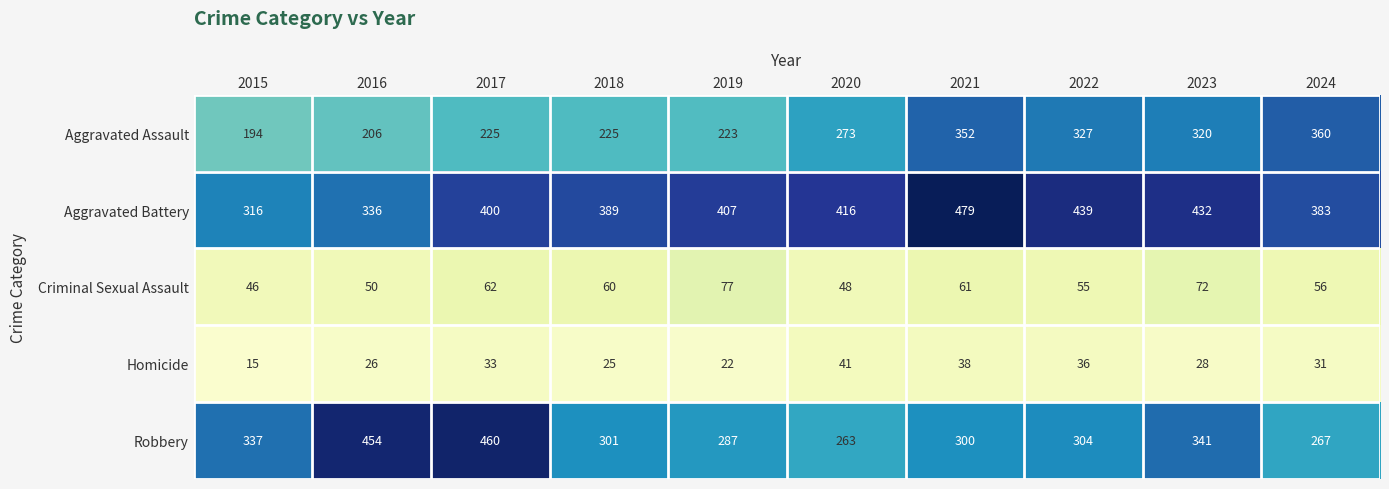

What is the sum of all Criminal Sexual Assault values?

587